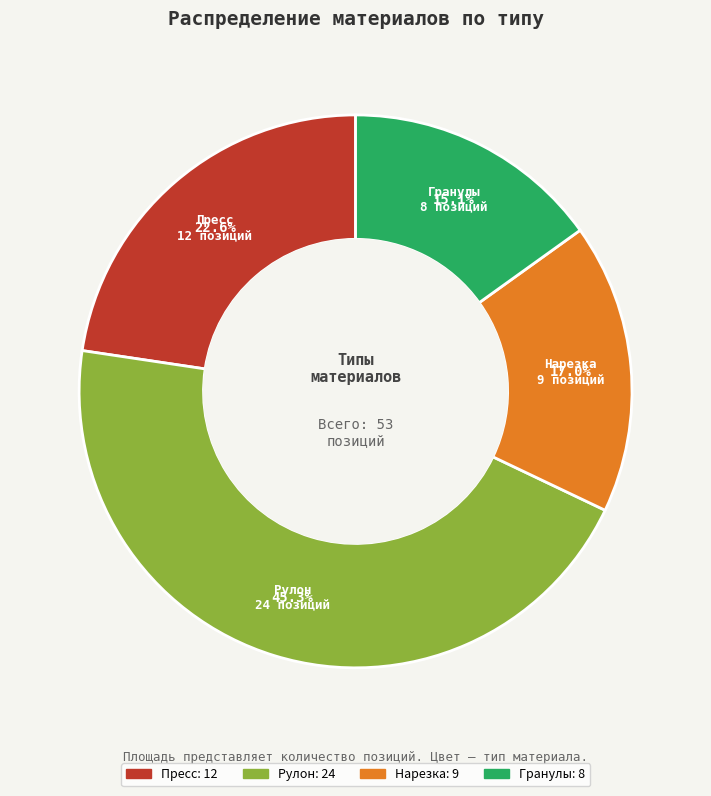

Rank the categories by value from highest to lowest.

Рулон, Пресс, Нарезка, Гранулы